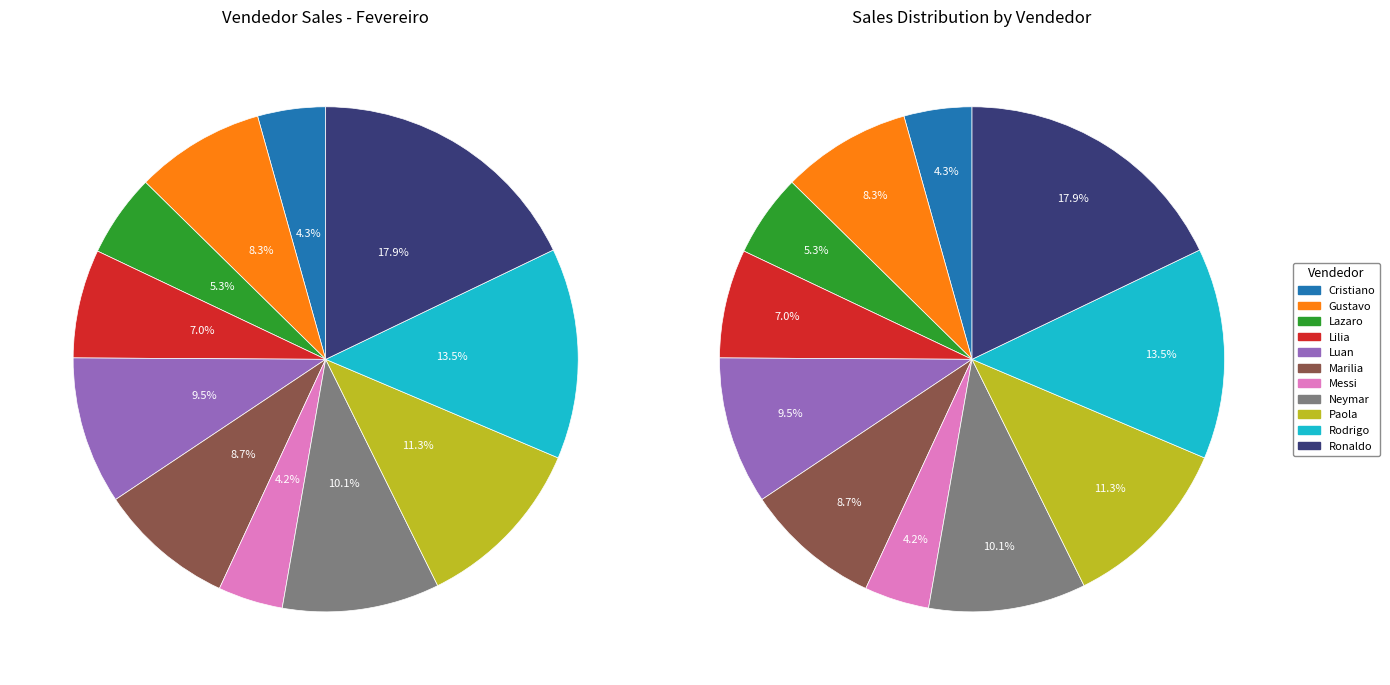

To the nearest percent, what is the average slice percentage?

9%